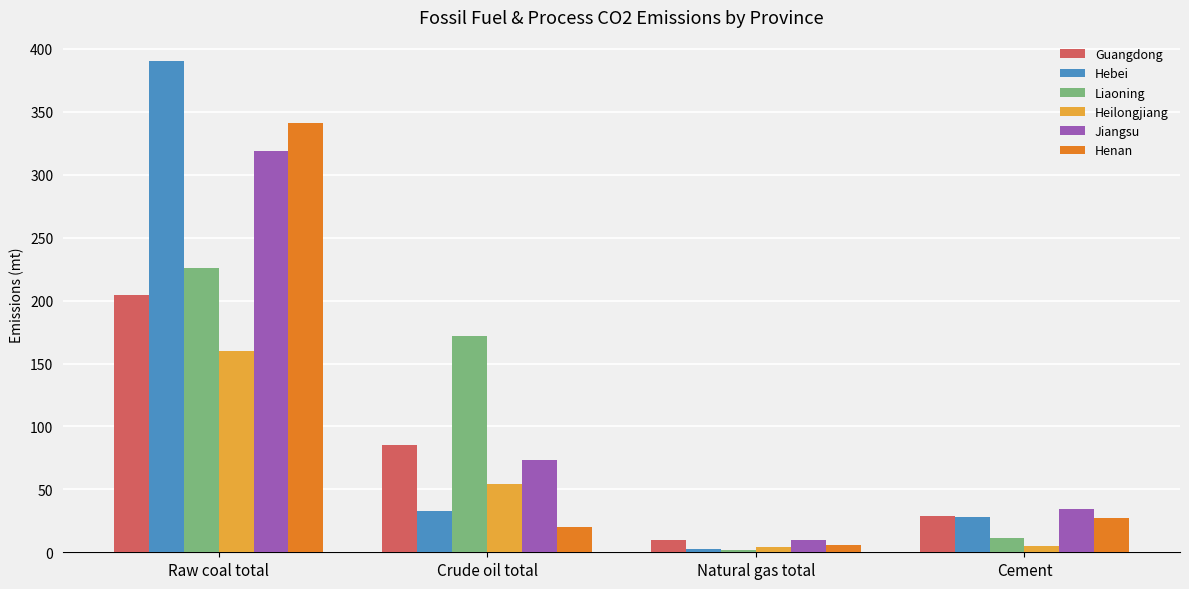

Where is Guangdong nearest to the value 107?

Crude oil total